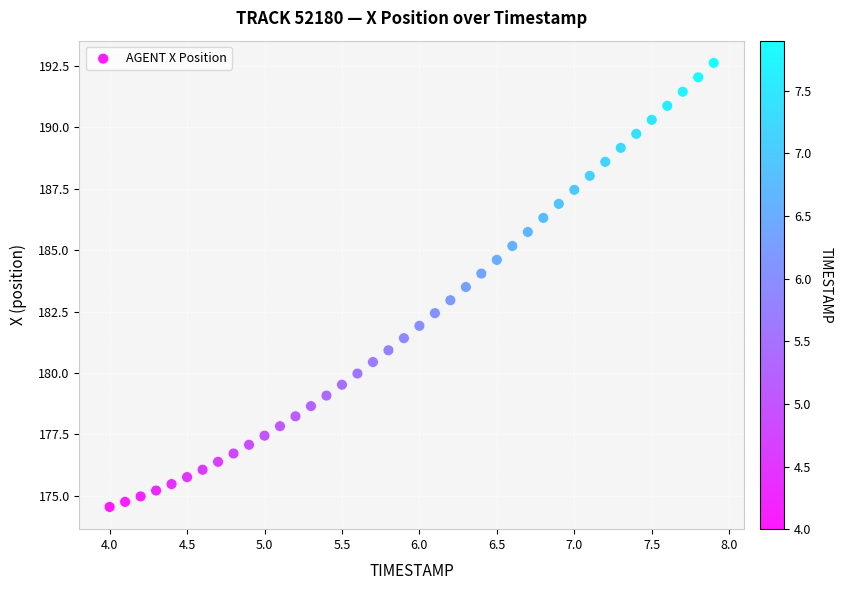

What is the range of Y values (max minus min)?

18.1